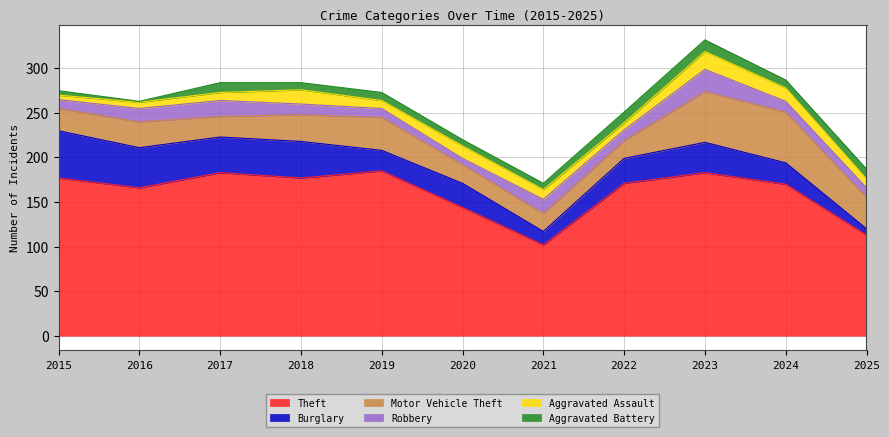

Between 2021 and 2022, which is larger?

2022